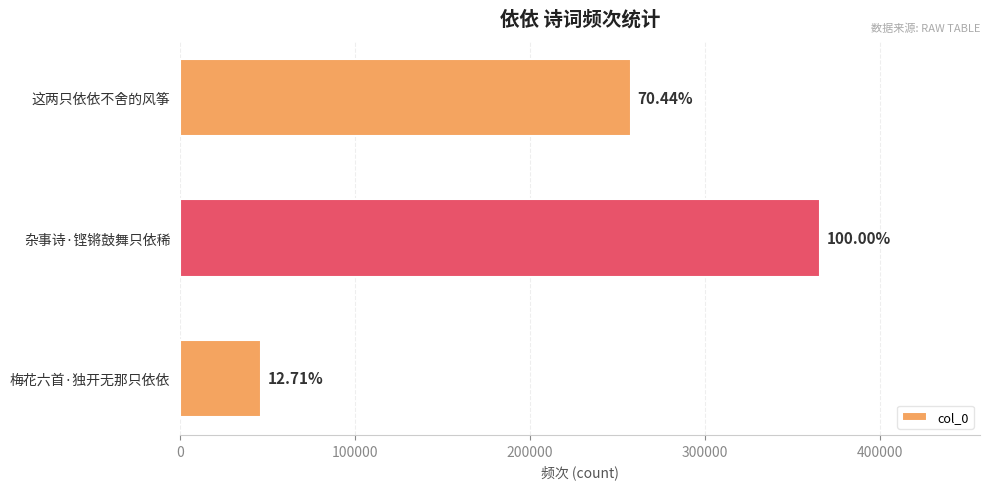

Does the chart contain any negative values?

No